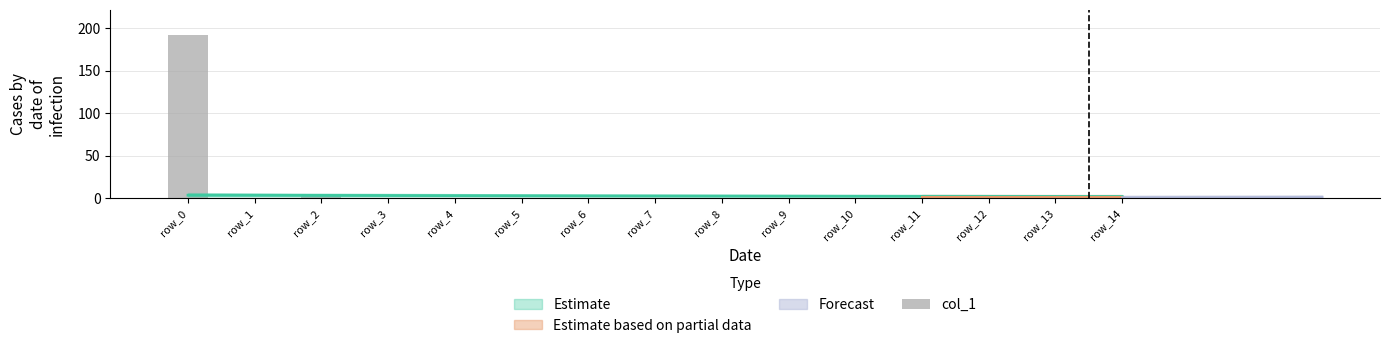

What is the greatest value displayed?

192